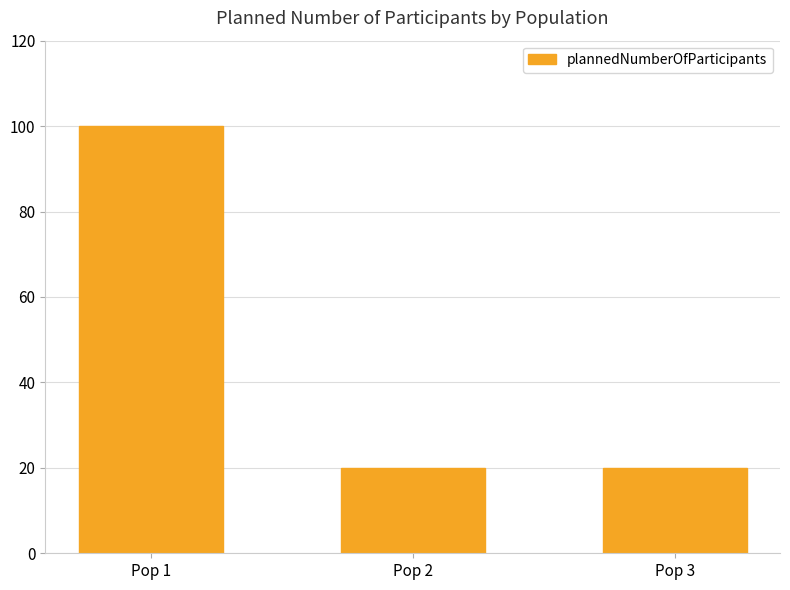

How many data points does each series have?

3